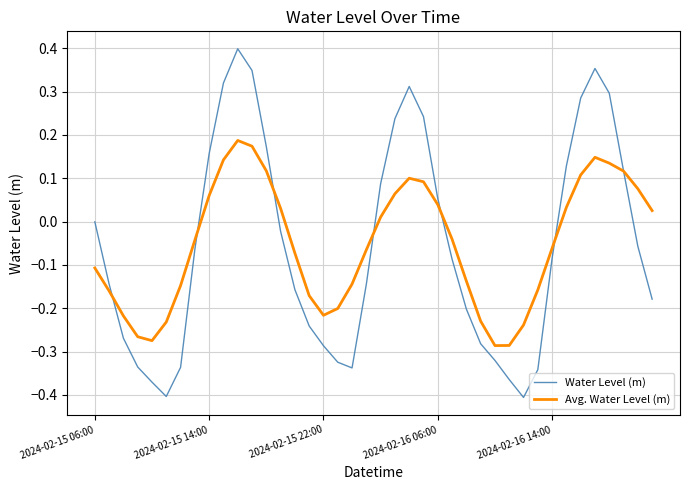

List the series in order of their peak value, lowest first.

Avg. Water Level (m), Water Level (m)